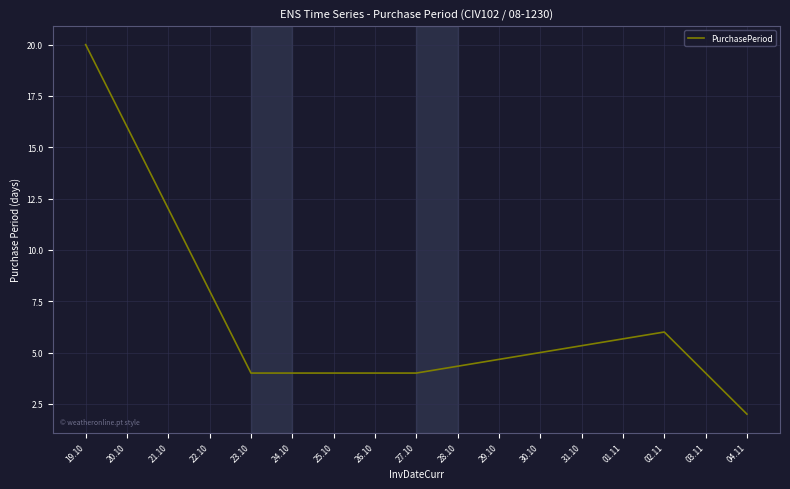

Which has a higher value, 23.10 or 02.11?

02.11